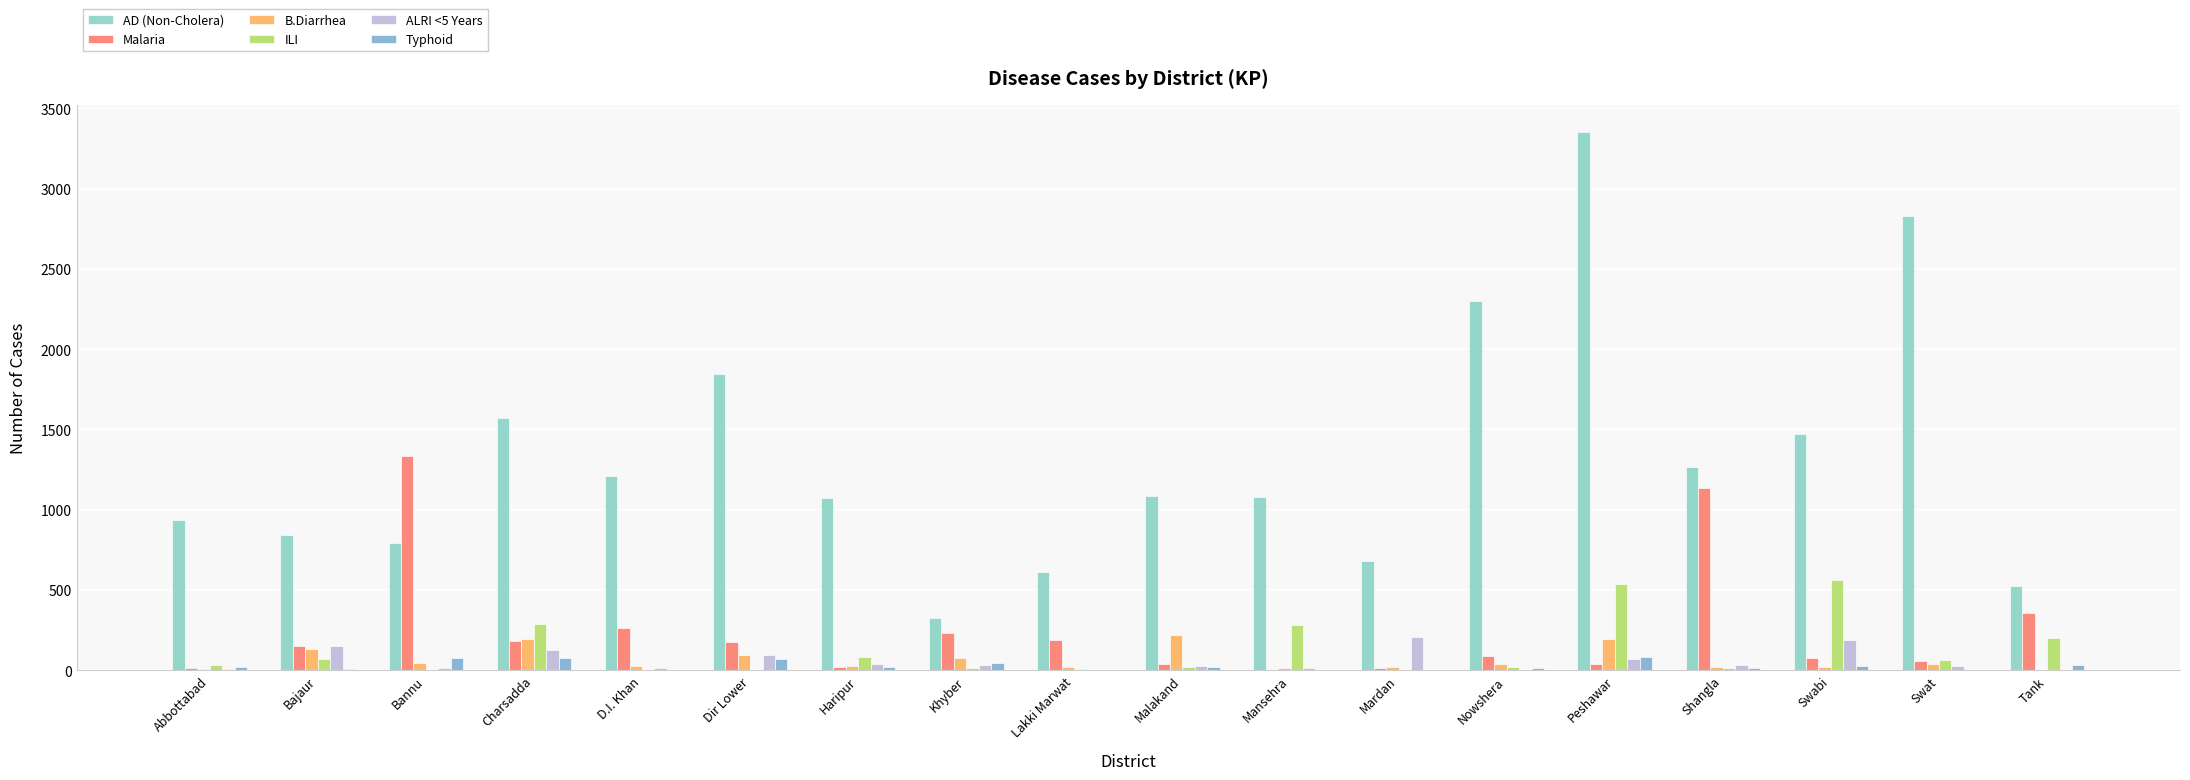

Which series has the largest range (max minus min)?

AD (Non-Cholera)